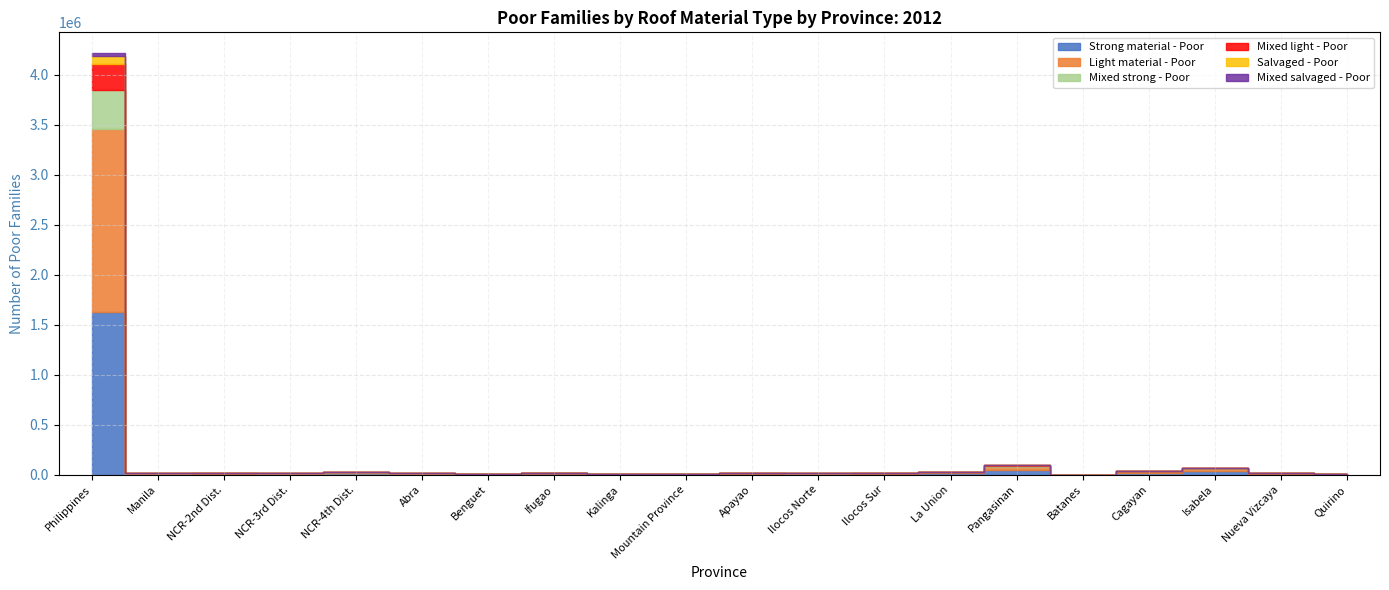

What is the sum of the Light material - Poor values at Ilocos Norte and Isabela?

21483